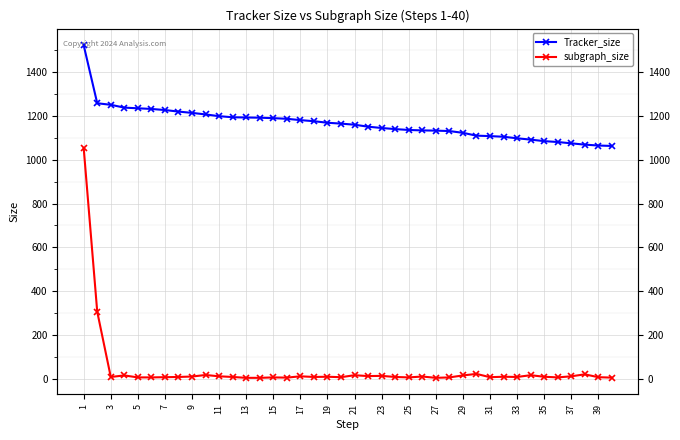

What are all the series names shown in the legend?

Tracker_size, subgraph_size